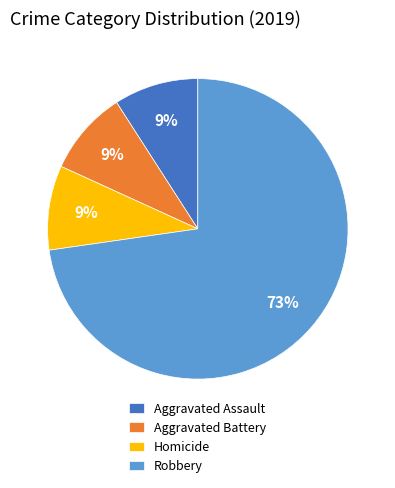

Does any single category account for the majority?

Yes